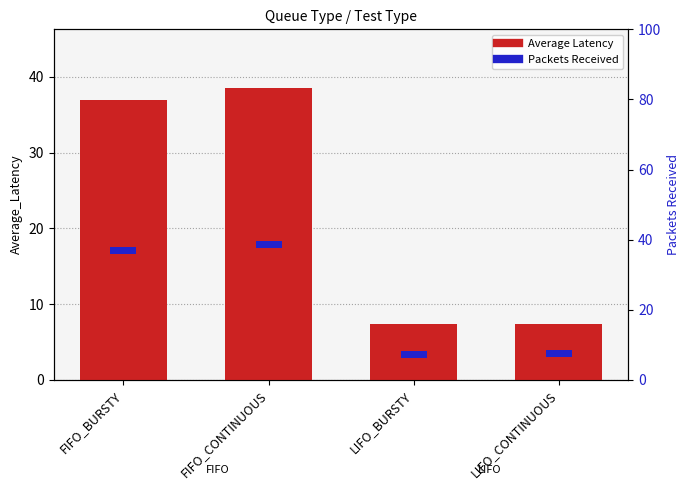

Are the bars horizontal?

No